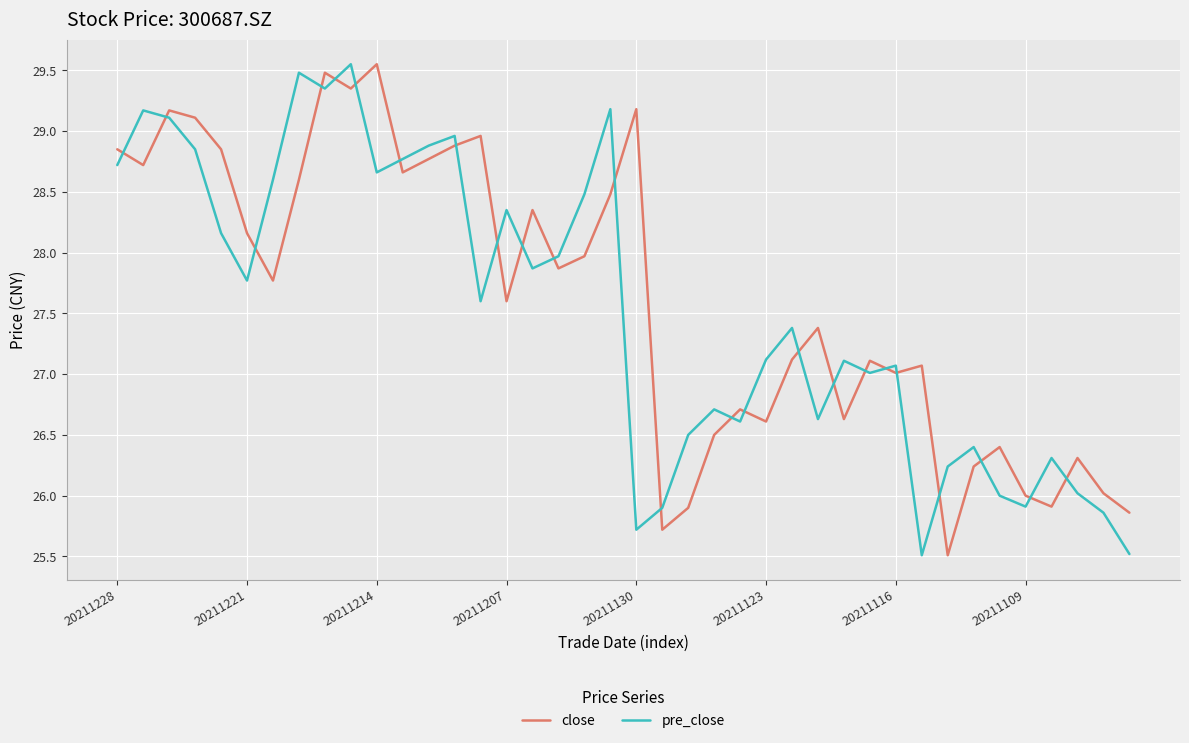

Which series ends up on top after the final intersection of pre_close and close?

close